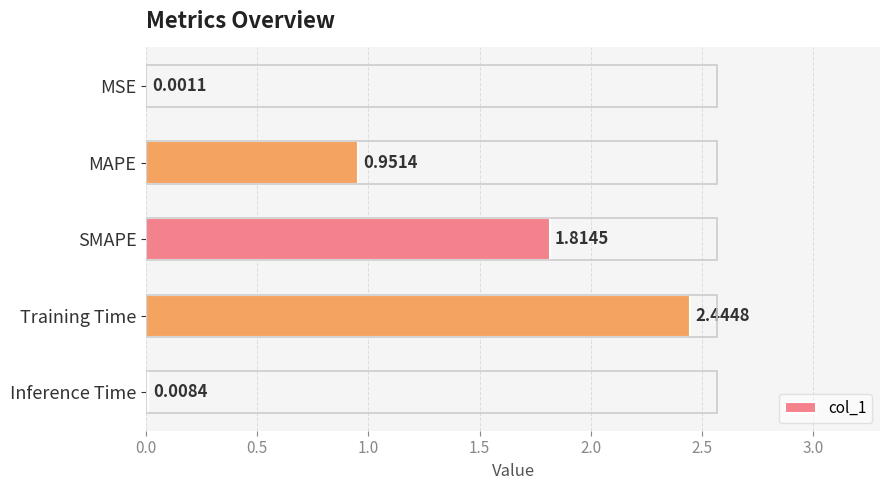

Where is the data nearest to the value 1?

MAPE